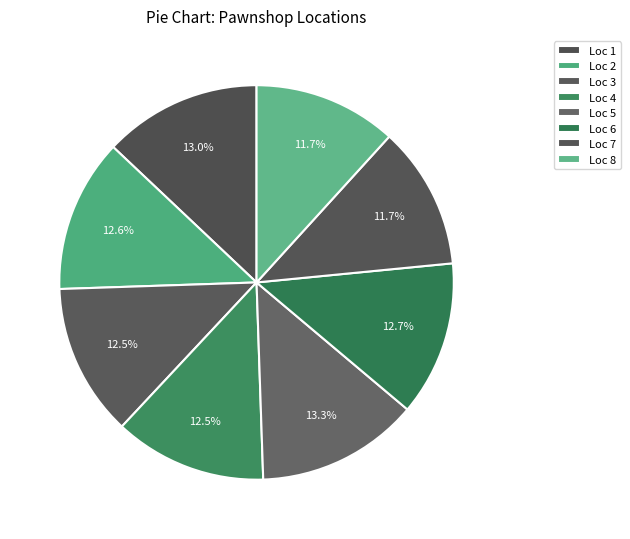

How many slices are in this pie chart?

8